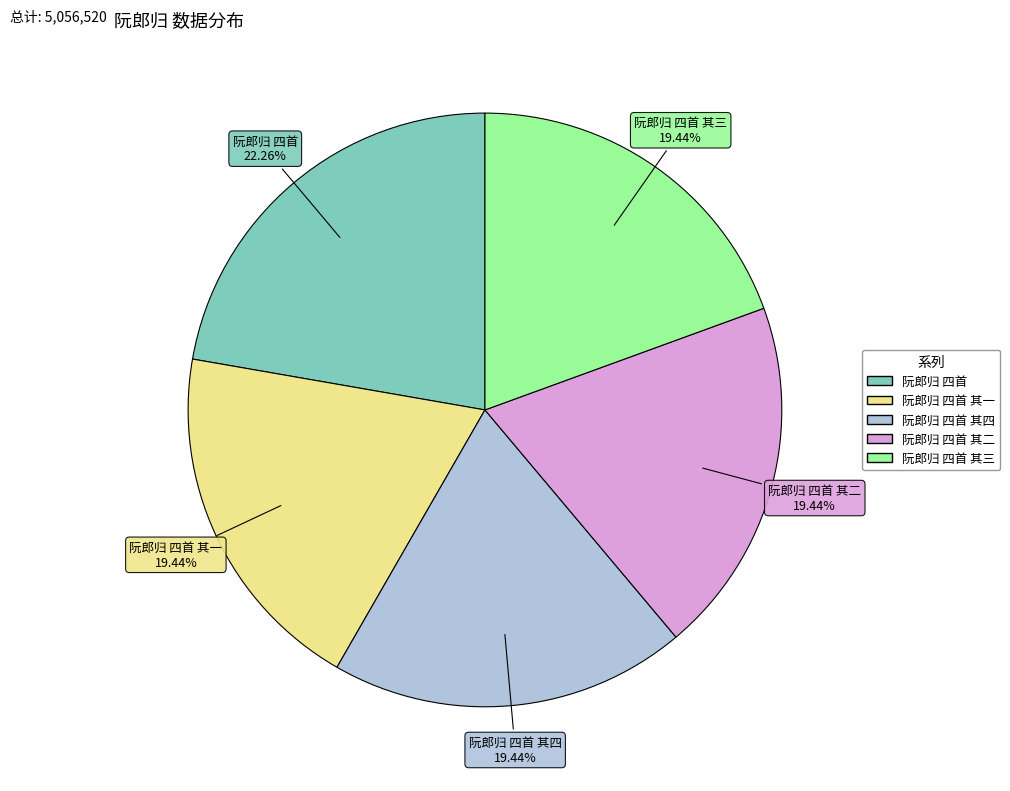

How many segments does this pie chart have?

5